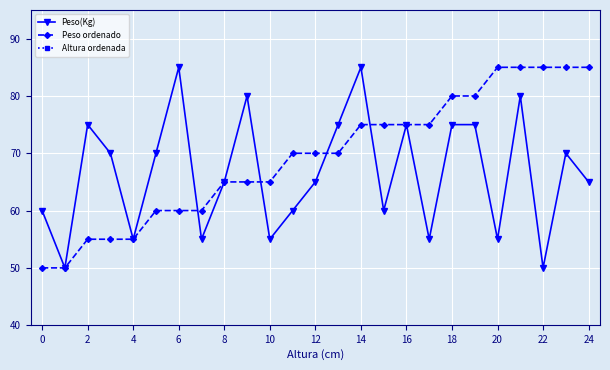

Reading left to right, what are all the values shown in this chart?

Peso(Kg): 60	50	75	70	55	70	85	55	65	80	55	60	65	75	85	60	75	55	75	75	55	80	50	70	65
Peso ordenado: 50	50	55	55	55	60	60	60	65	65	65	70	70	70	75	75	75	75	80	80	85	85	85	85	85
Altura ordenada: 155	155	155	155	160	160	160	160	160	160	165	165	165	165	165	170	175	175	175	175	175	175	175	180	180